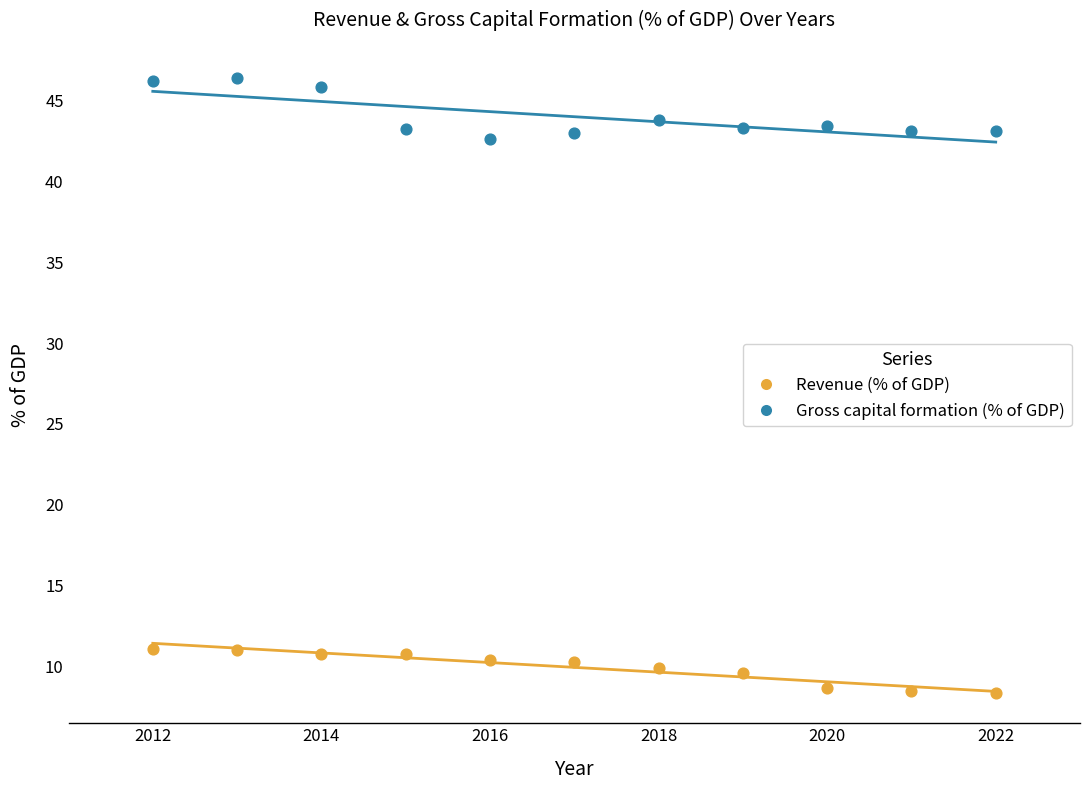

Which series has the largest Y range (max minus min)?

Gross capital formation (% of GDP)